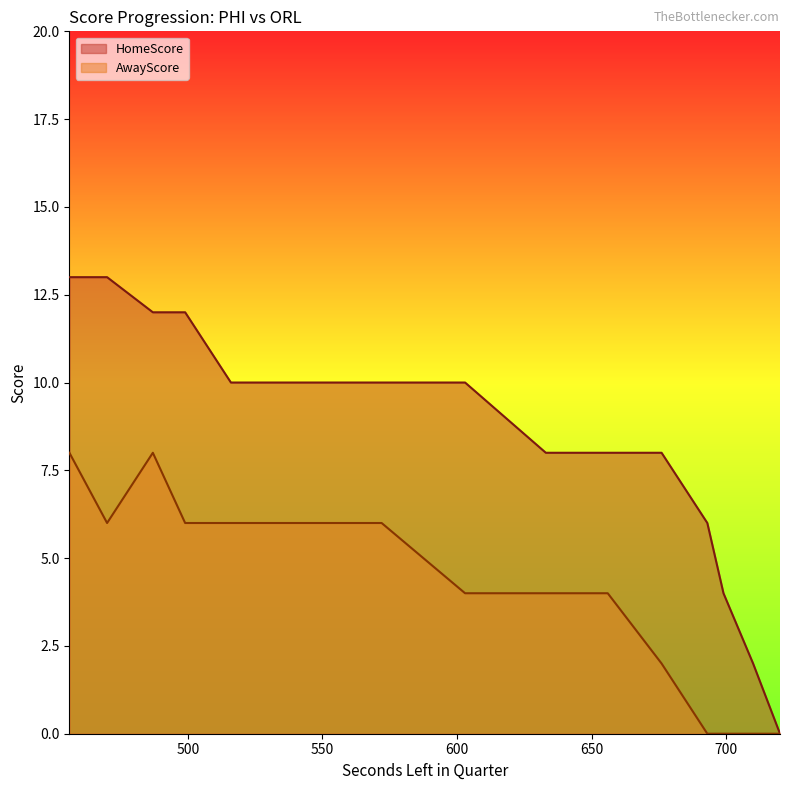

Which series has the largest total across all categories?

HomeScore